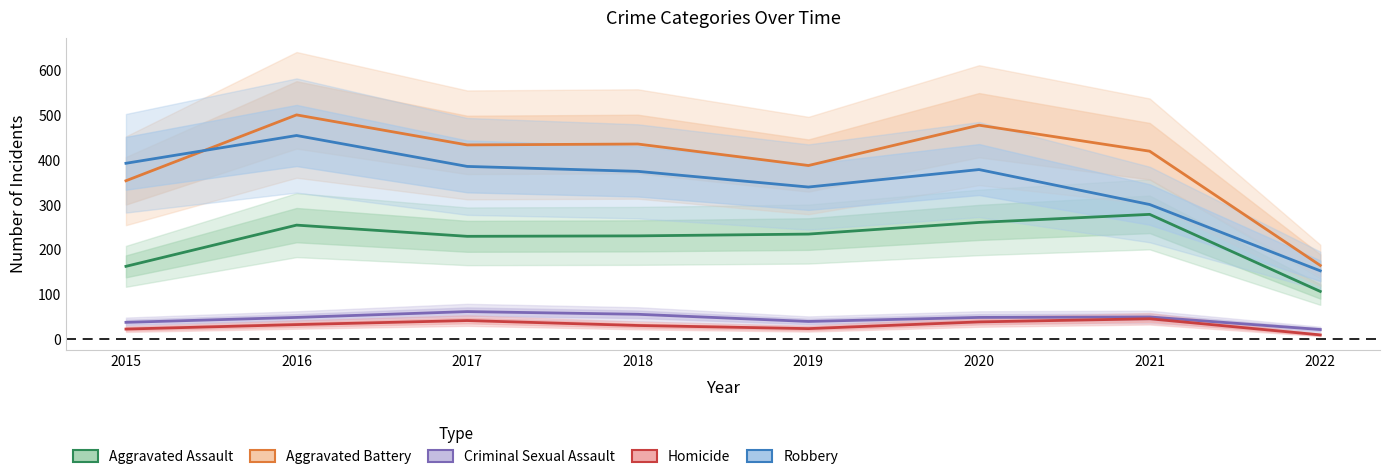

True or false: Homicide and Robbery cross at least once.

False